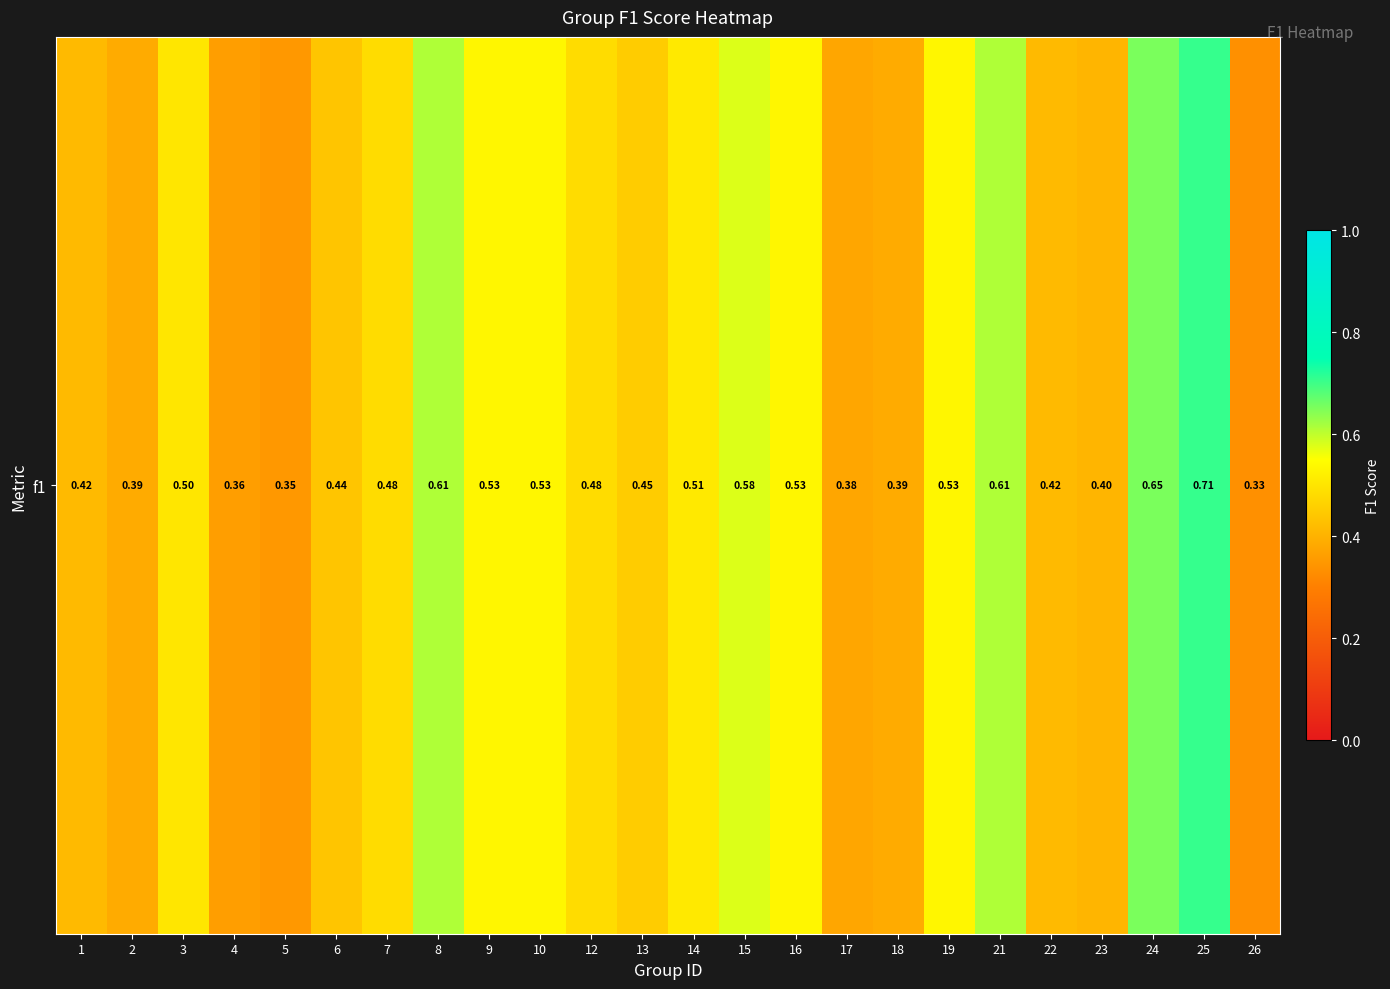

Reading left to right, what are all the values shown in this chart?

0.4	0.4	0.5	0.4	0.3	0.4	0.5	0.6	0.5	0.5	0.5	0.5	0.5	0.6	0.5	0.4	0.4	0.5	0.6	0.4	0.4	0.7	0.7	0.3